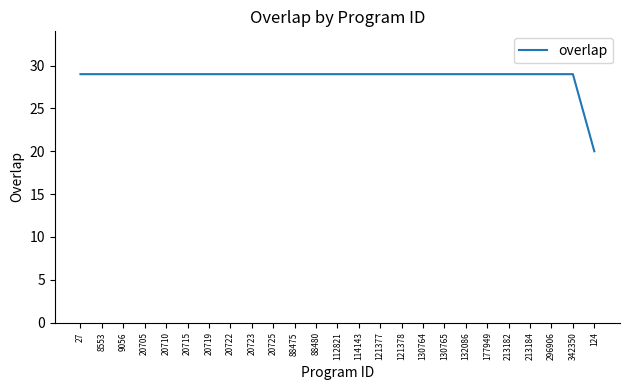

What position from the right is 88475?

15